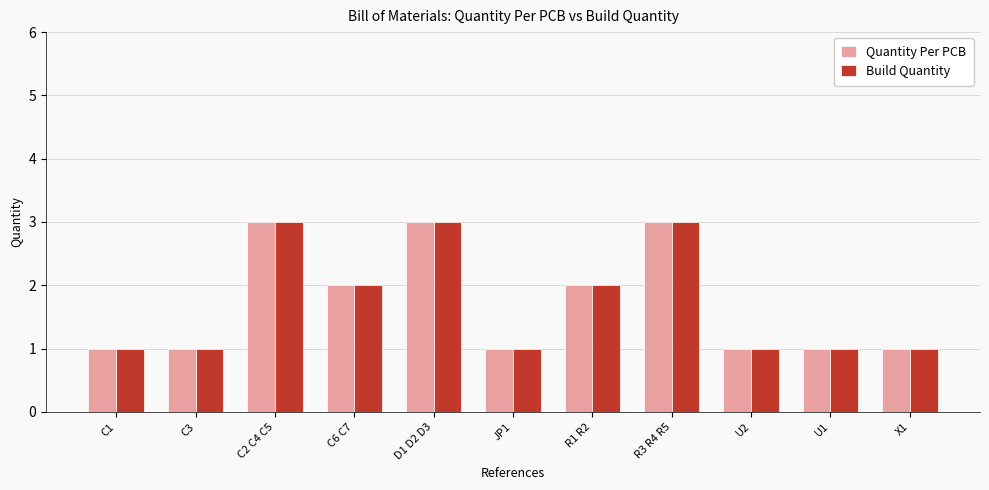

How many groups of bars are there?

11